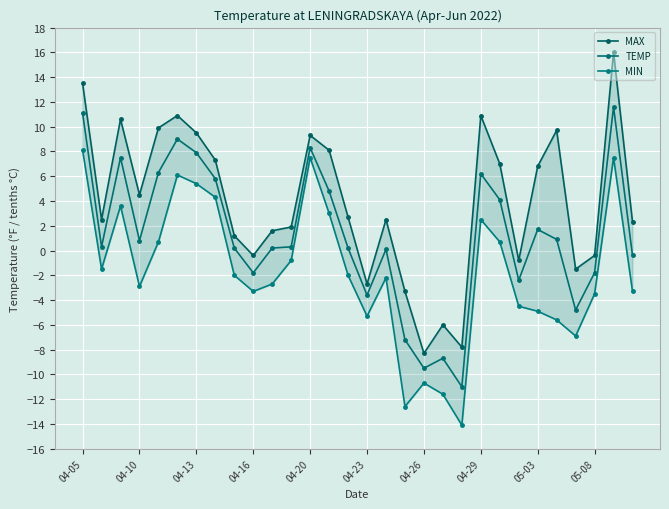

Does the chart display data point markers on the line(s)?

Yes